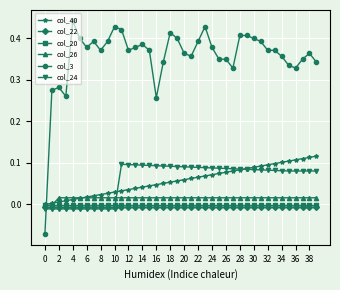

Which series has the largest range (max minus min)?

col_3